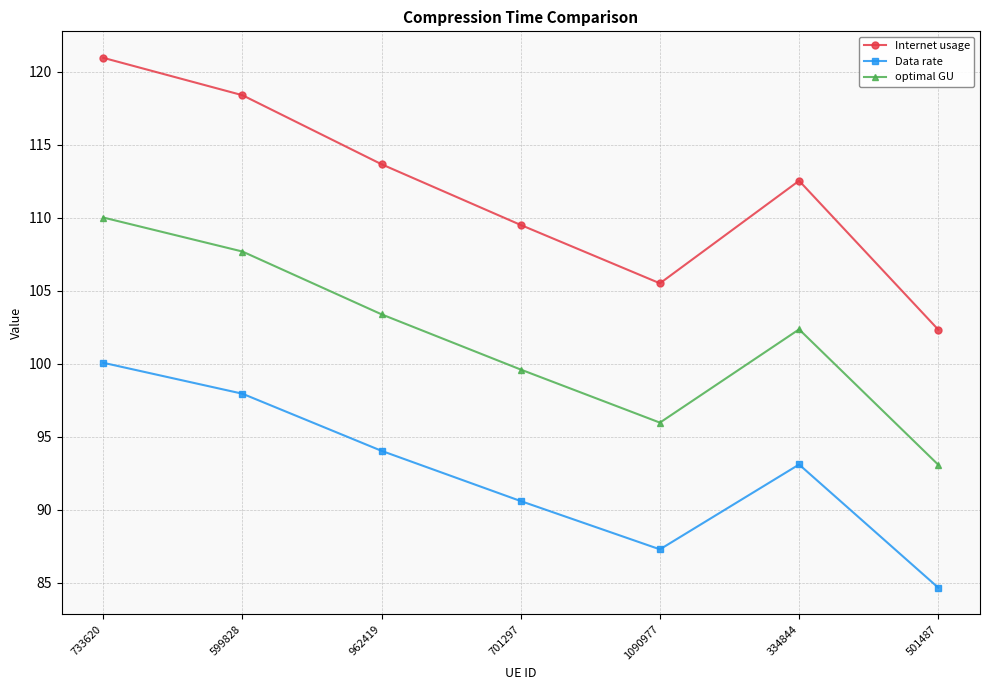

Rank the series by their maximum value, from lowest to highest.

Data rate, optimal GU, Internet usage